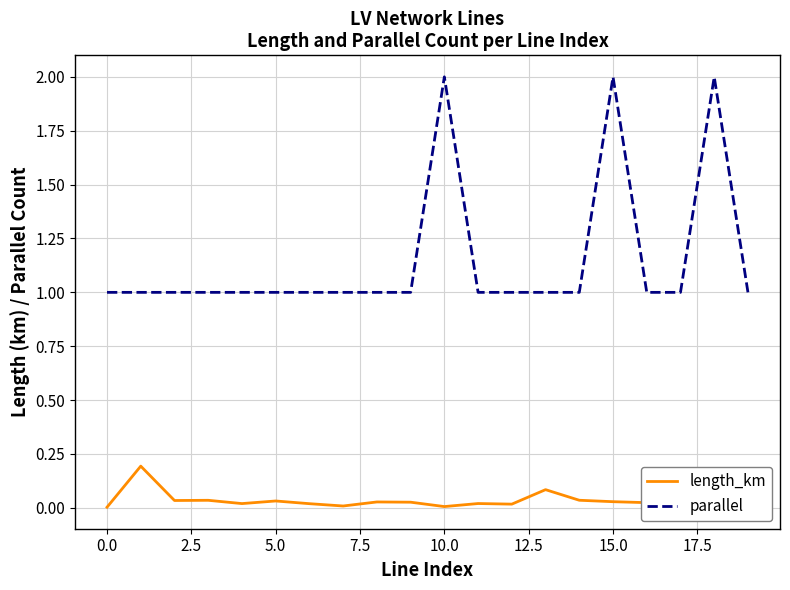

Which series has the largest total across all categories?

parallel